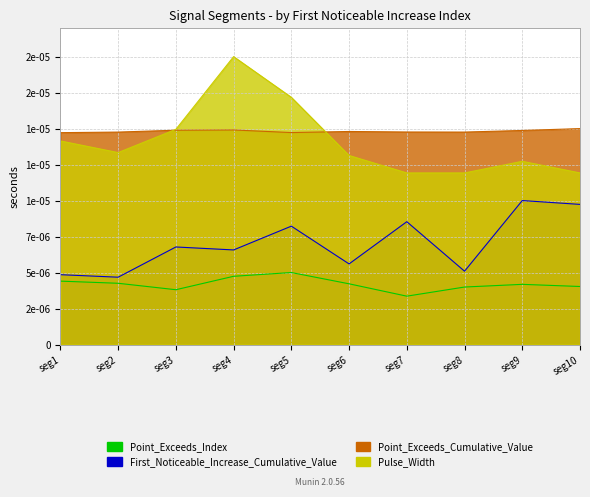

How many lines are shown in the chart?

4